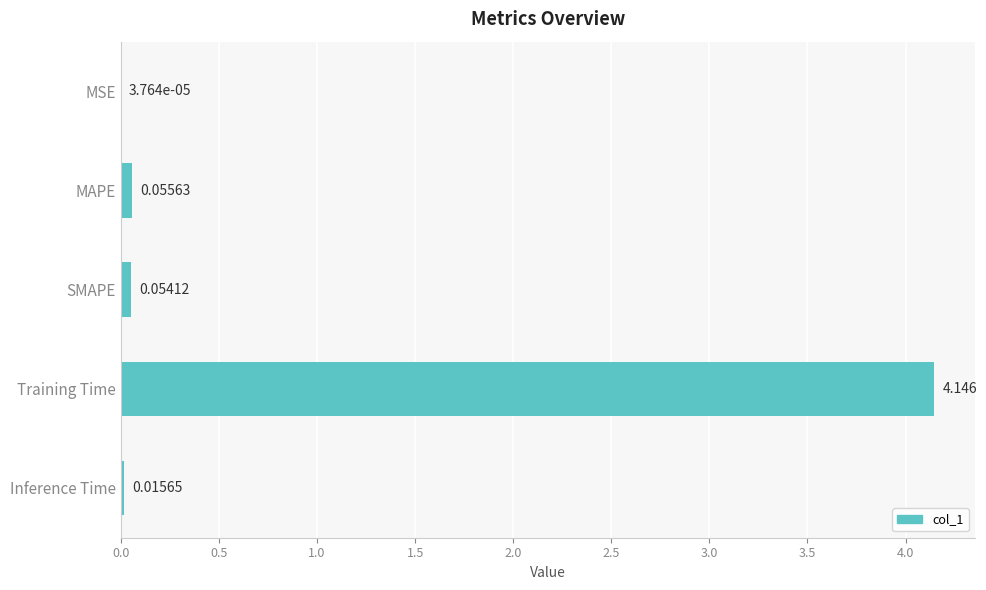

Which category has the highest value across all series?

Training Time